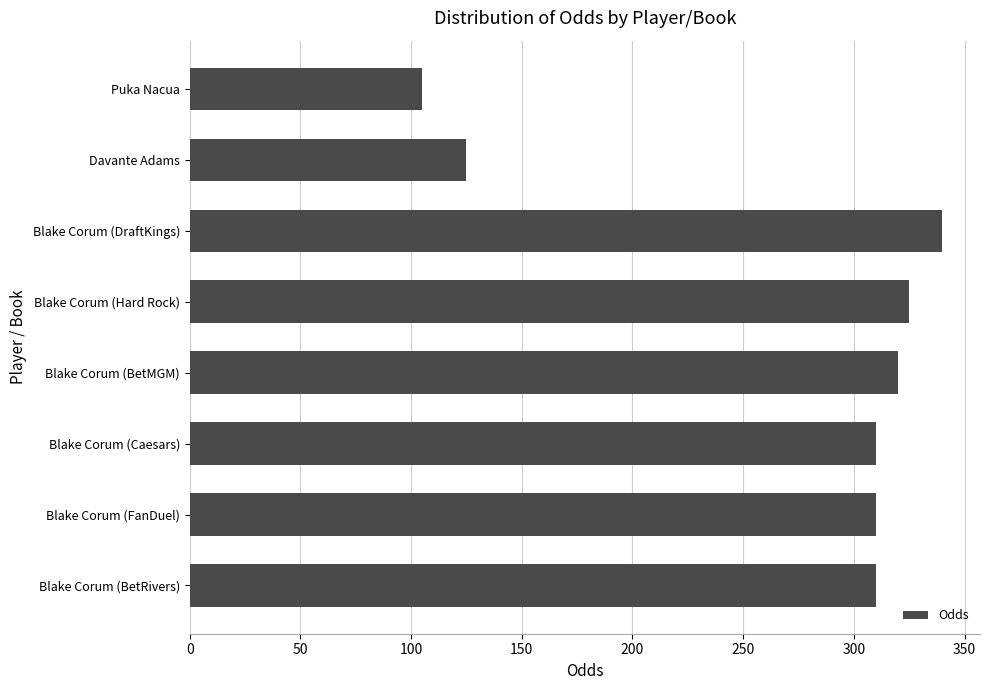

Is it true that the value at Blake Corum (Hard Rock) is 325?

True